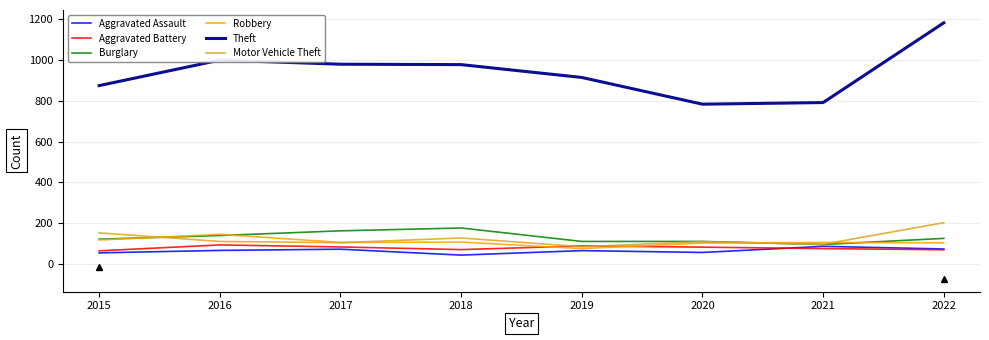

Which category has the highest value in the Aggravated Assault series?

2021